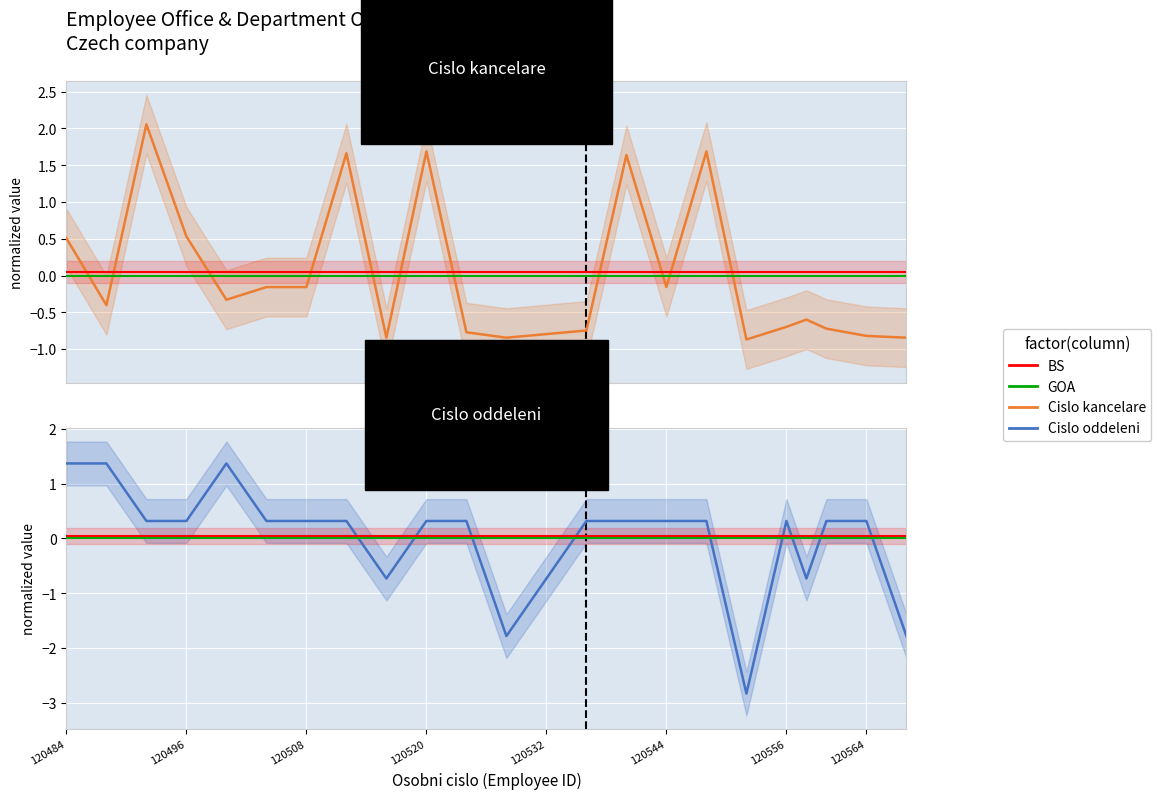

Rank the series by their maximum value, from highest to lowest.

Cislo kancelare, Cislo oddeleni, BS, GOA